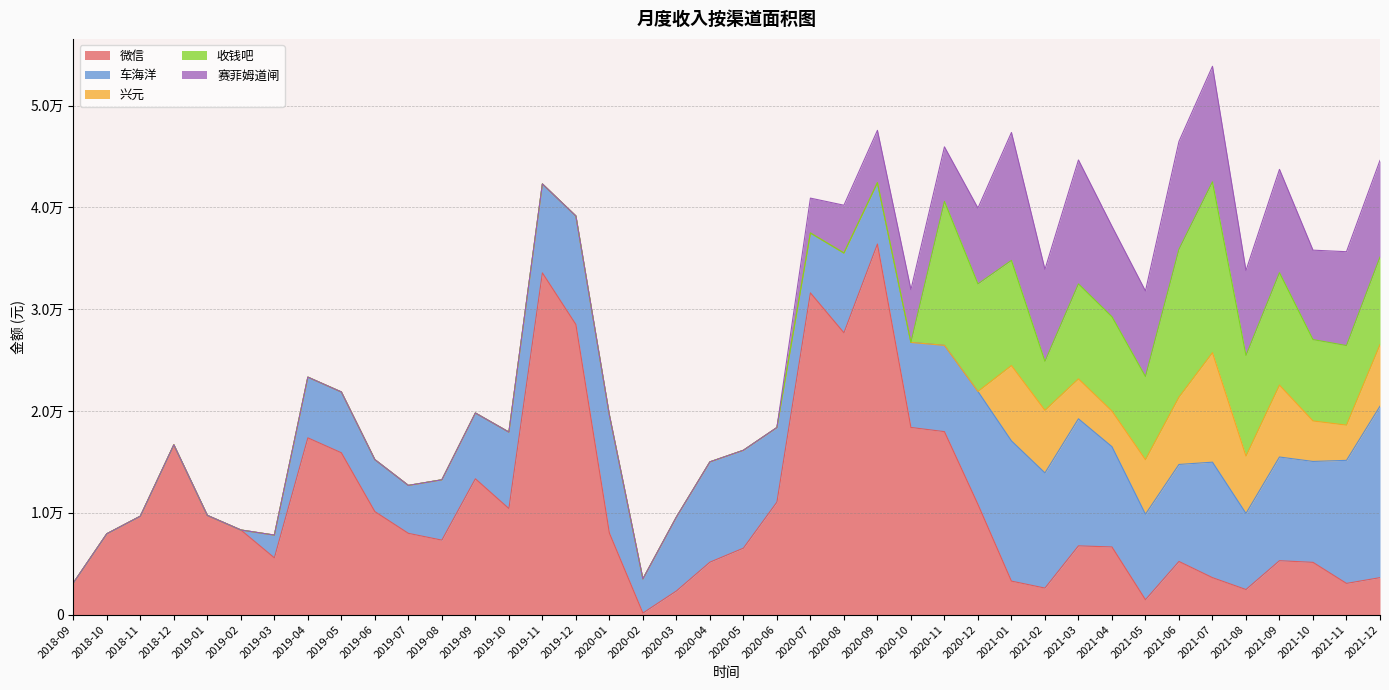

What is the label of the 1st point from the left?

2018-09